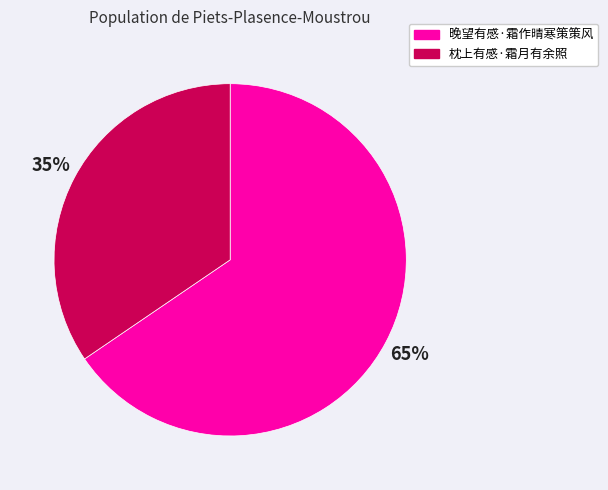

What percentage is the 枕上有感·霜月有余照 slice, to the nearest percent?

35%